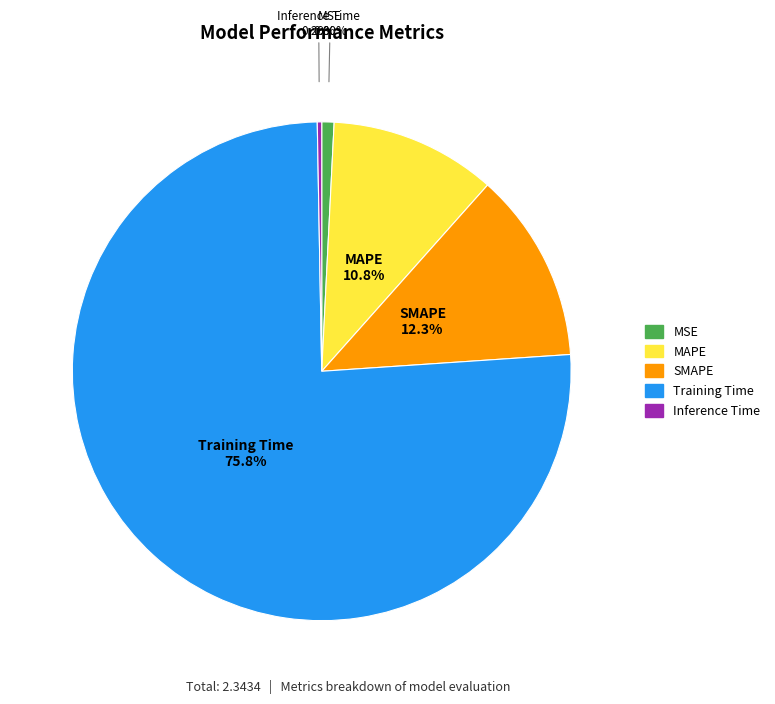

How many segments does this pie chart have?

5